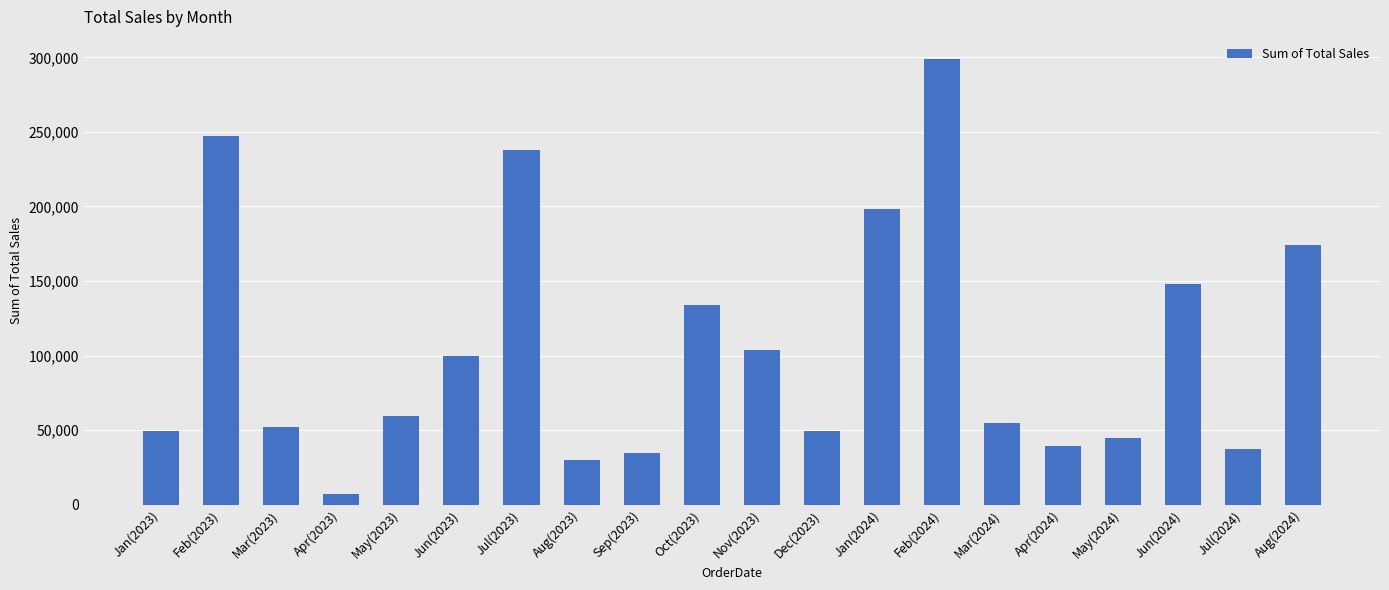

At which label is the value closest to 153112?

Jun(2024)